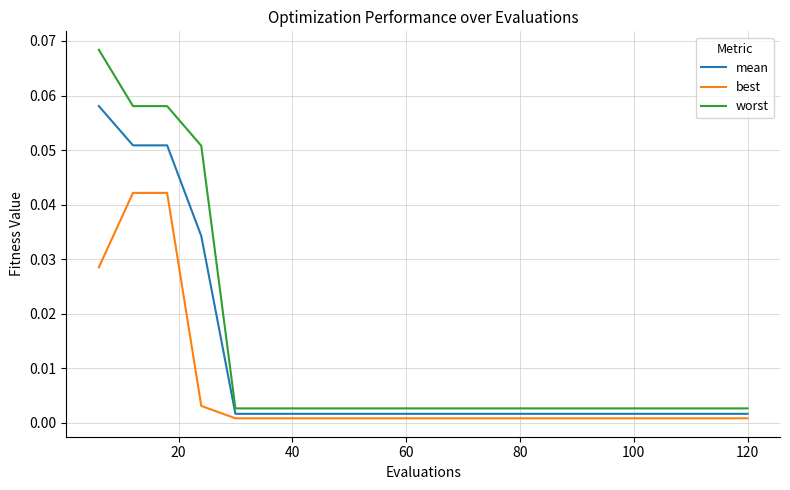

True or false: best and worst intersect in this chart.

False